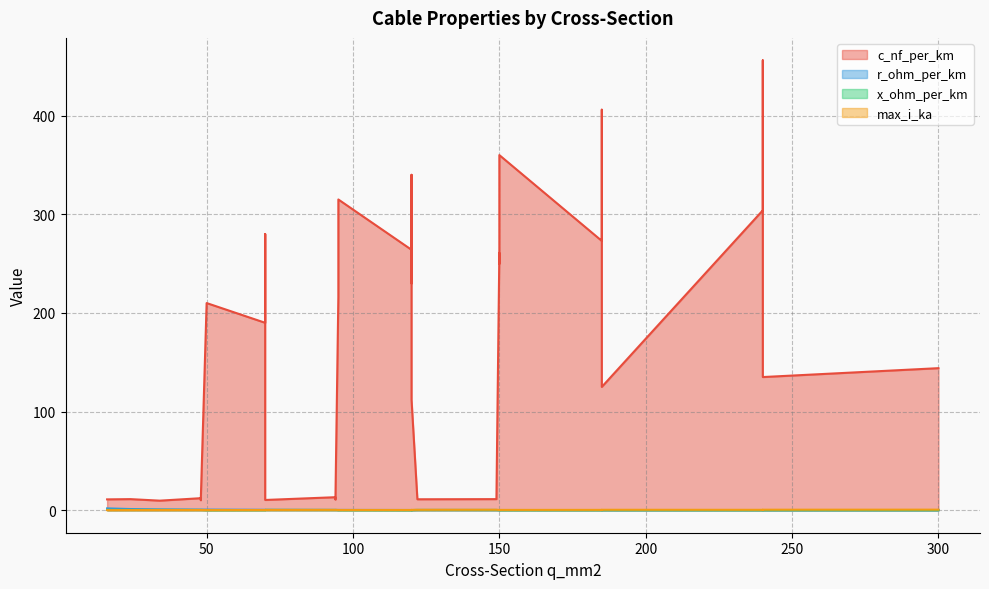

What is the difference between the maximum and minimum values in the x_ohm_per_km series?

0.3